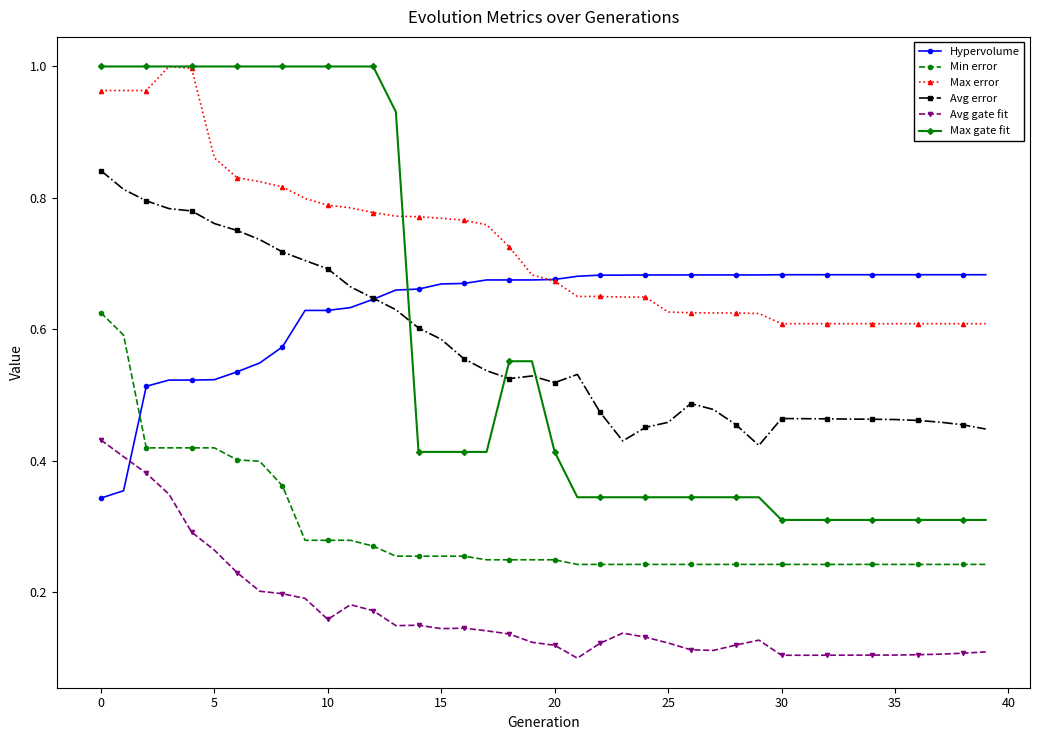

True or false: Min error and Max error intersect in this chart.

False